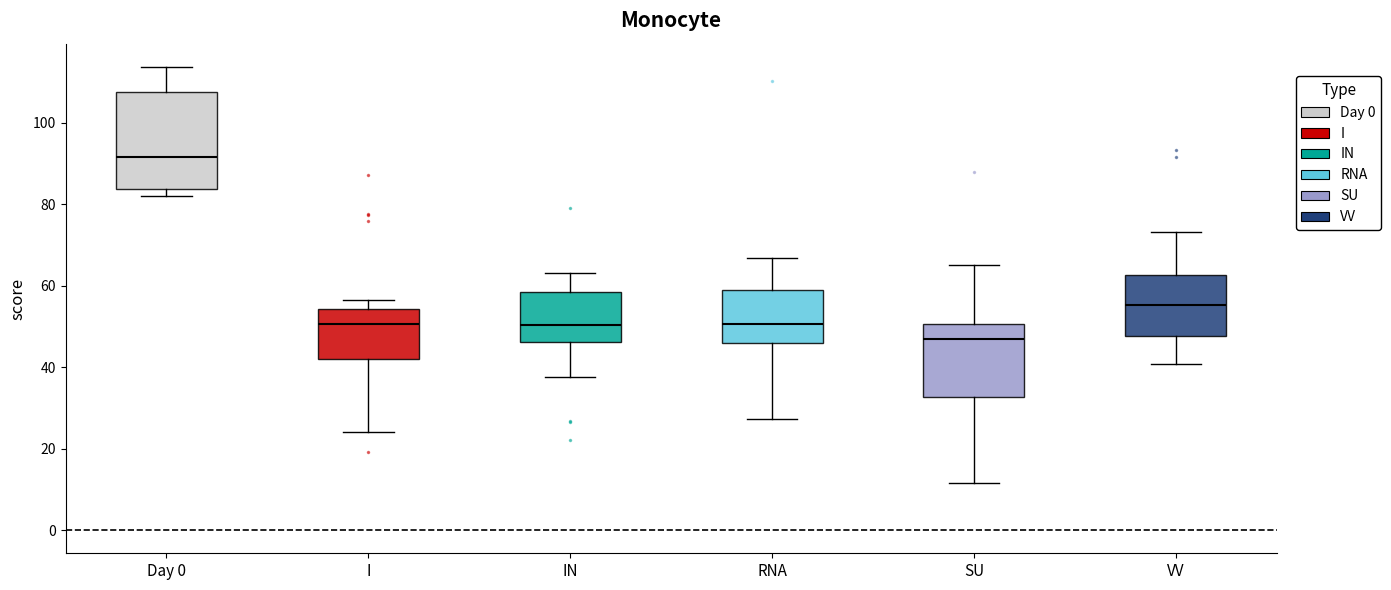

Which box's median line is the lowest?

SU